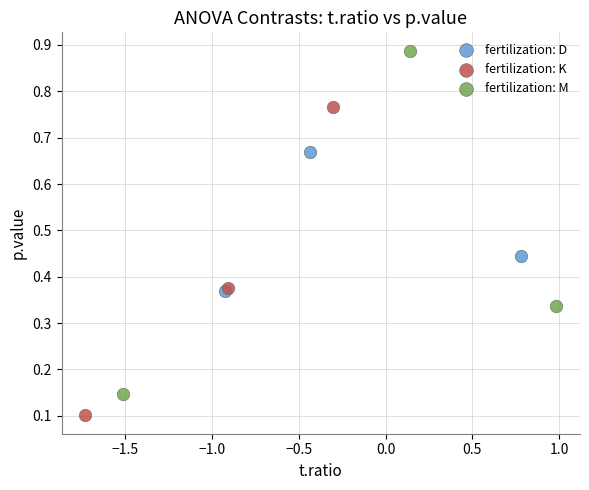

Which series has the widest spread of Y values?

fertilization: M